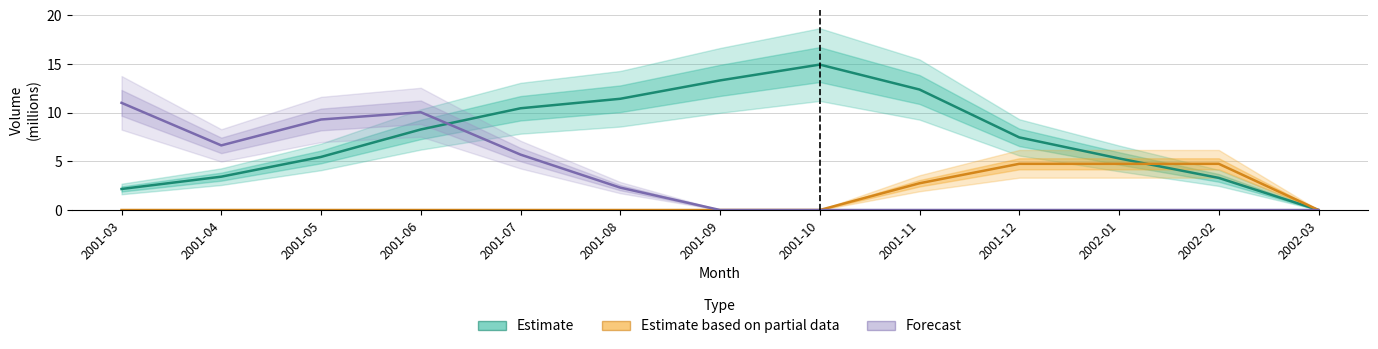

At which category does the chart reach its peak across all series?

2001-10